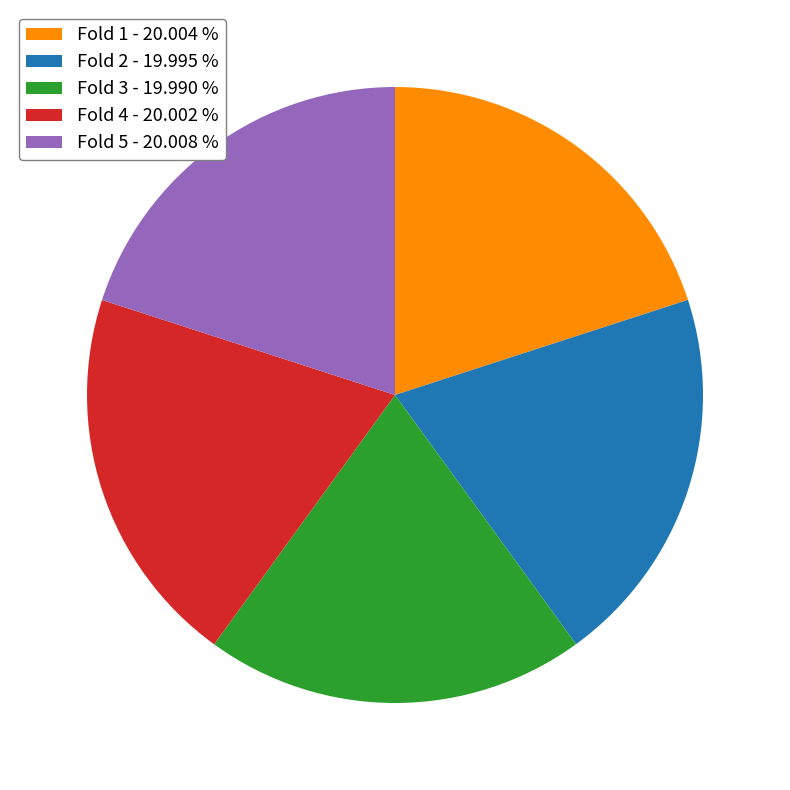

How many segments does this pie chart have?

5